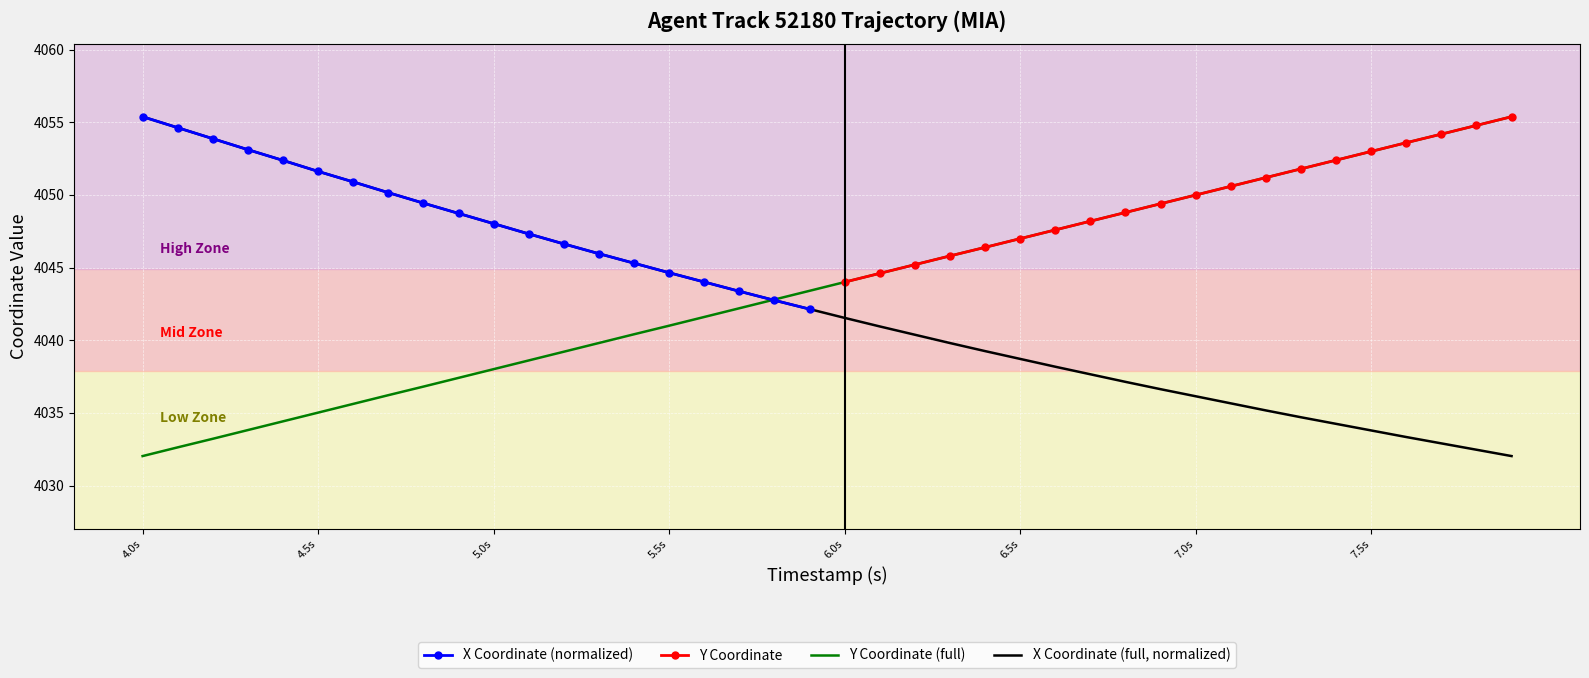

What is the label of the 38th point from the right?

4.2